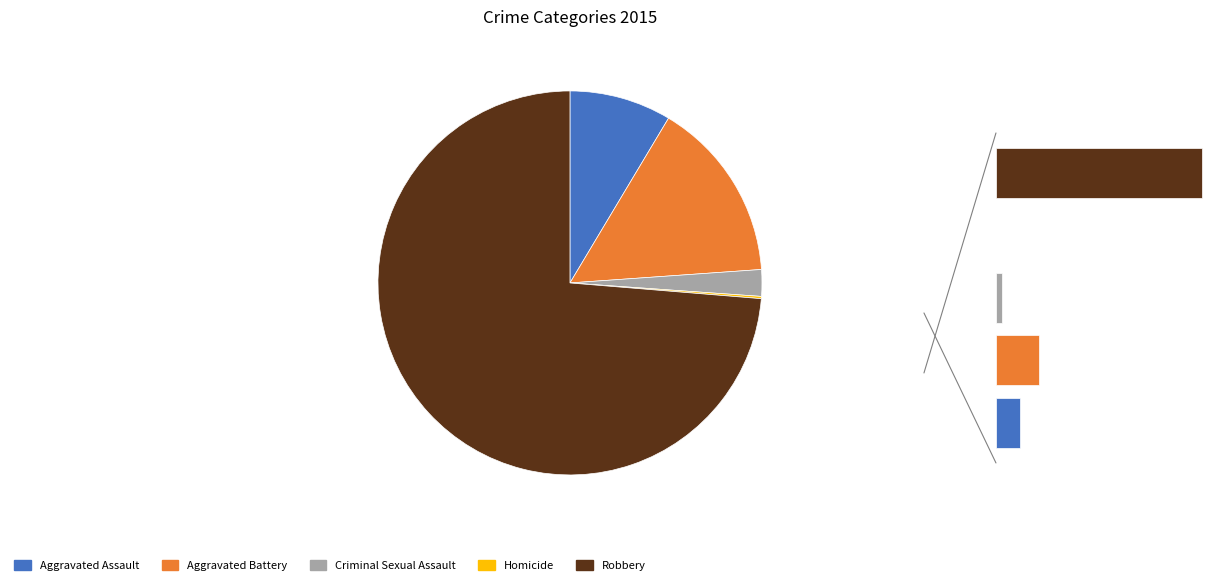

To the nearest percent, what is the difference between the Robbery and Aggravated Assault slice percentages?

65%